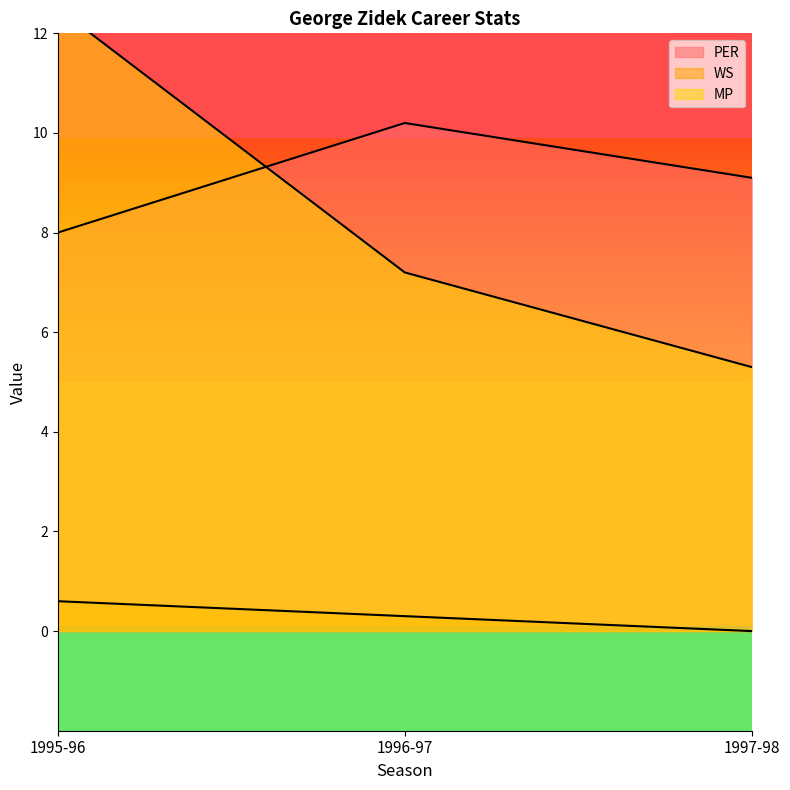

Rank the categories by PER value from highest to lowest.

1996-97, 1997-98, 1995-96